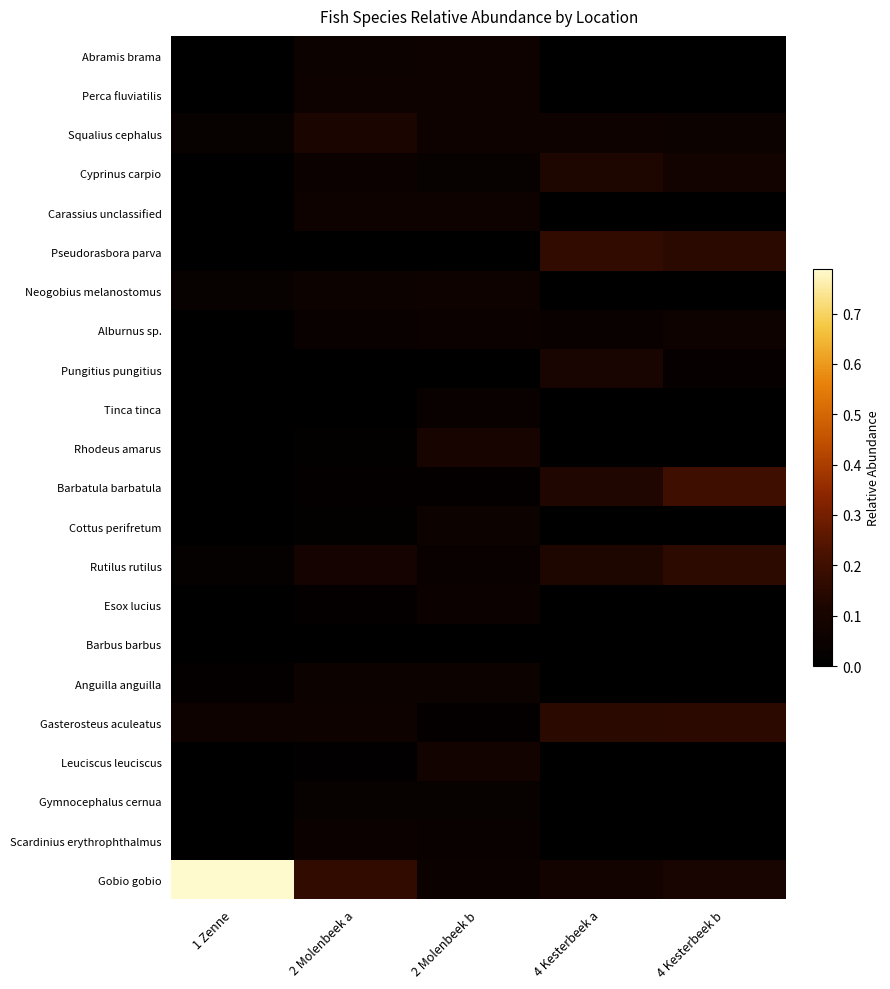

Which category has the highest value across all series?

1 Zenne